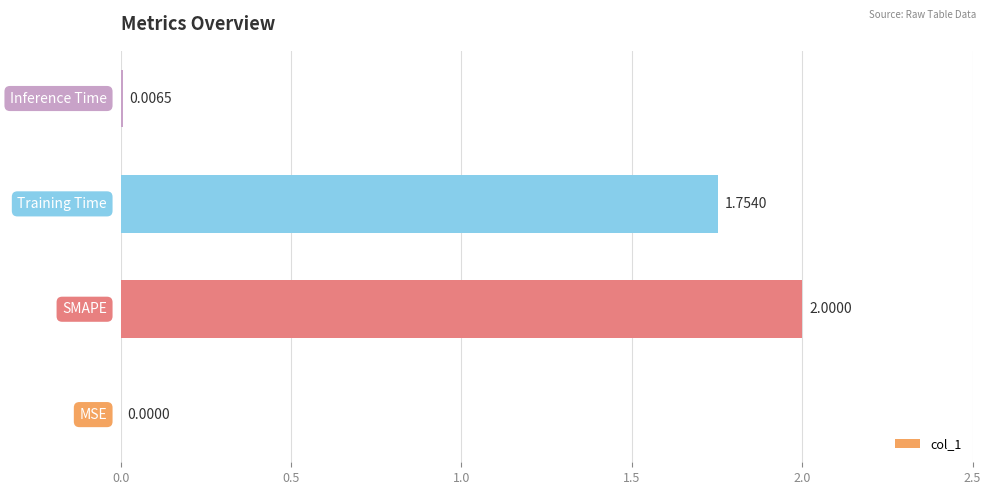

What is the sum of all values?

3.8